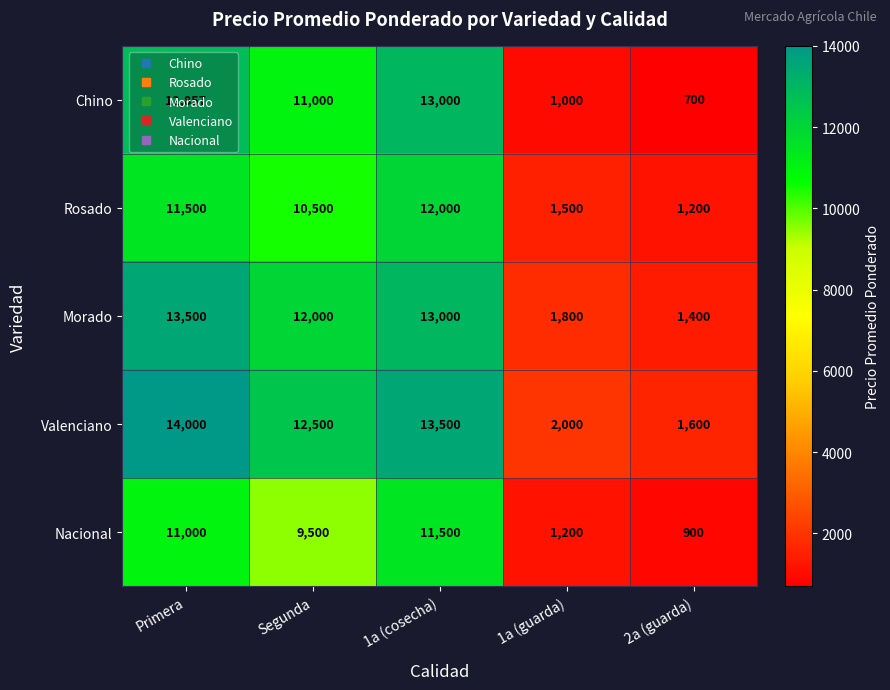

What is the sum of all Nacional values?

34100